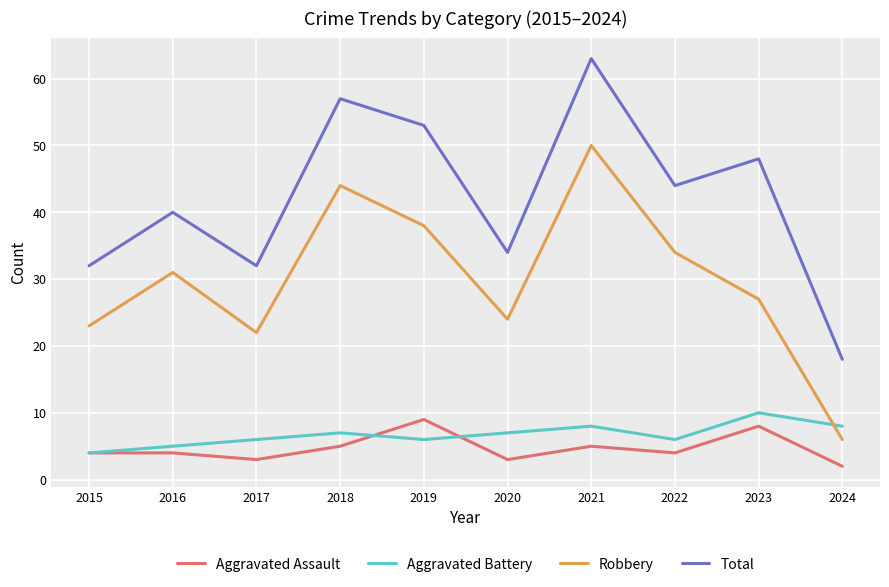

What are all the series names shown in the legend?

Aggravated Assault, Aggravated Battery, Robbery, Total